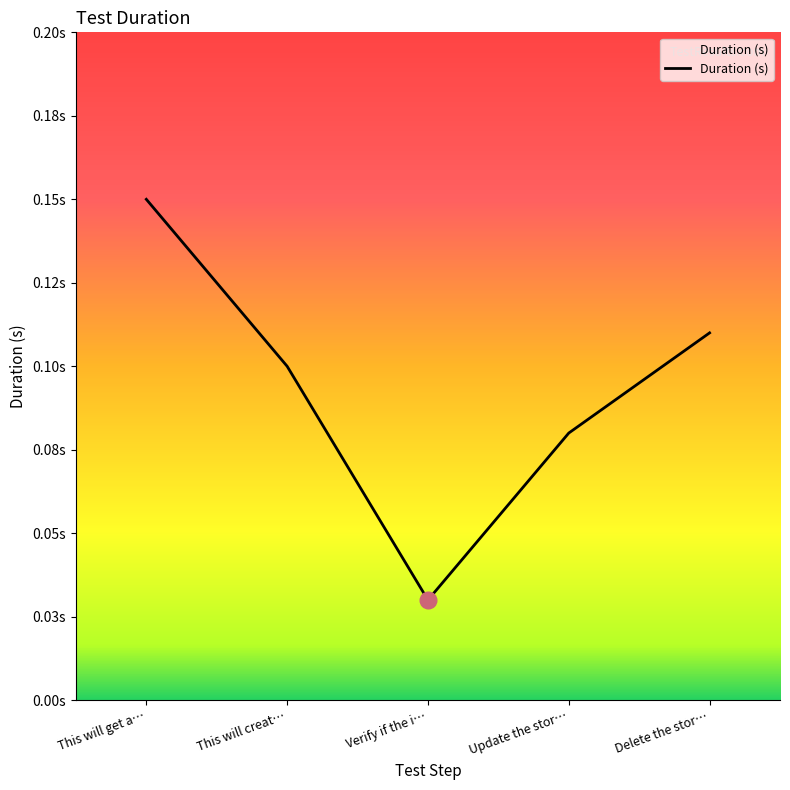

Is this an area chart (filled region under the line)?

Yes